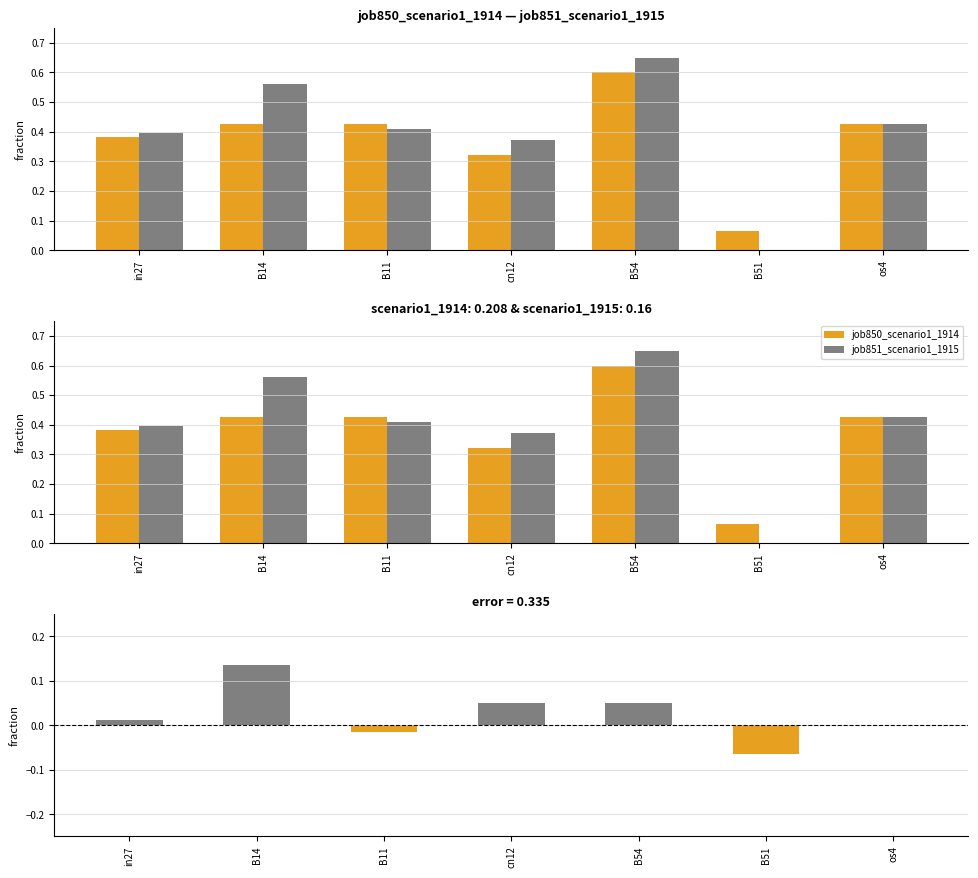

Reading right to left, list all the values displayed in this chart.

job850_scenario1_1914: 0.4	0.1	0.6	0.3	0.4	0.4	0.4
job851_scenario1_1915: 0.4	0.0	0.6	0.4	0.4	0.6	0.4
difference (job851 - job850): 0.0	-0.1	0.0	0.0	-0.0	0.1	0.0